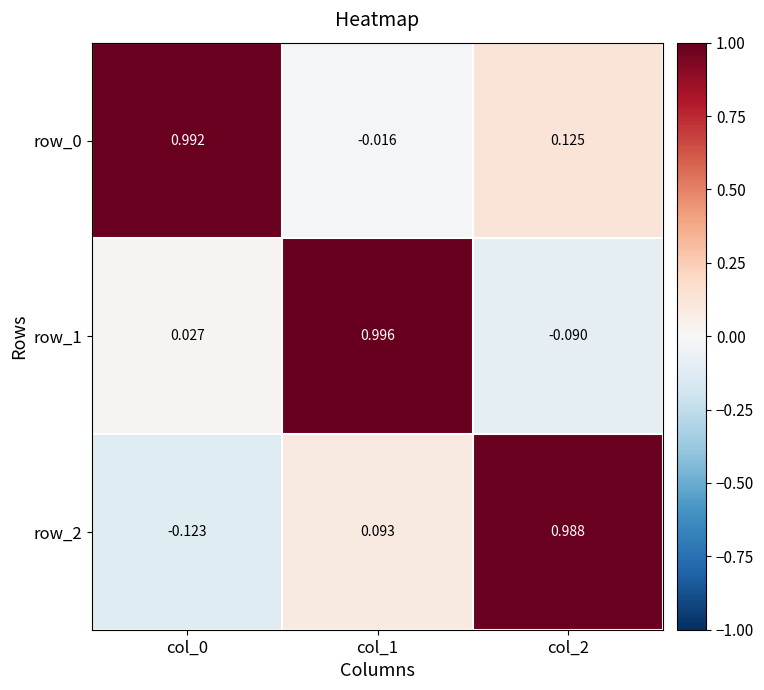

At how many categories does at least one series exceed 0?

3